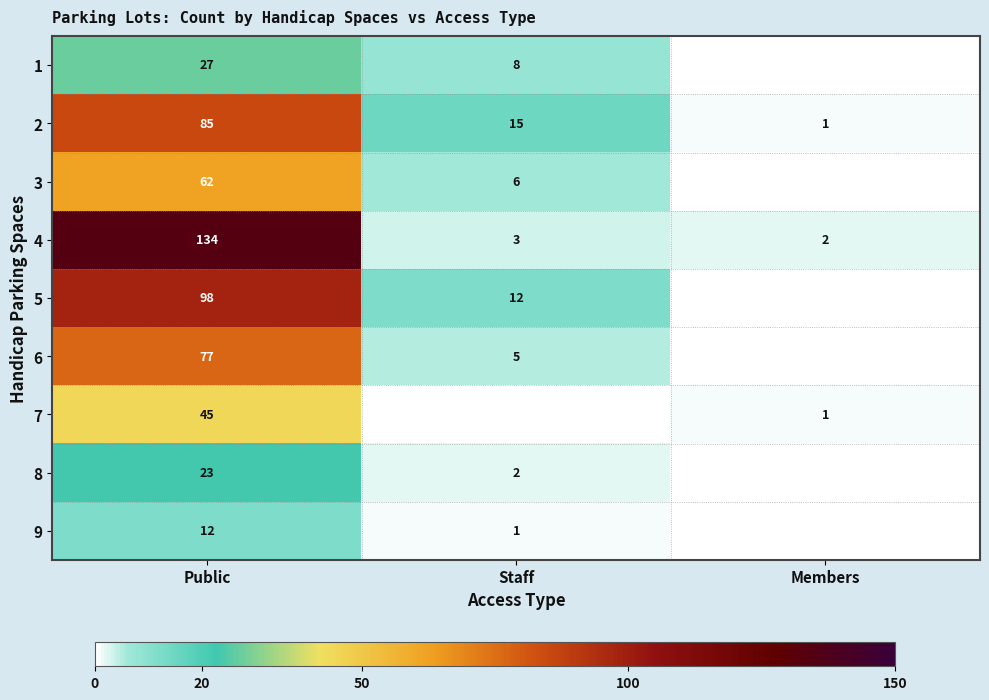

How many values in the 4 series are below 3?

1